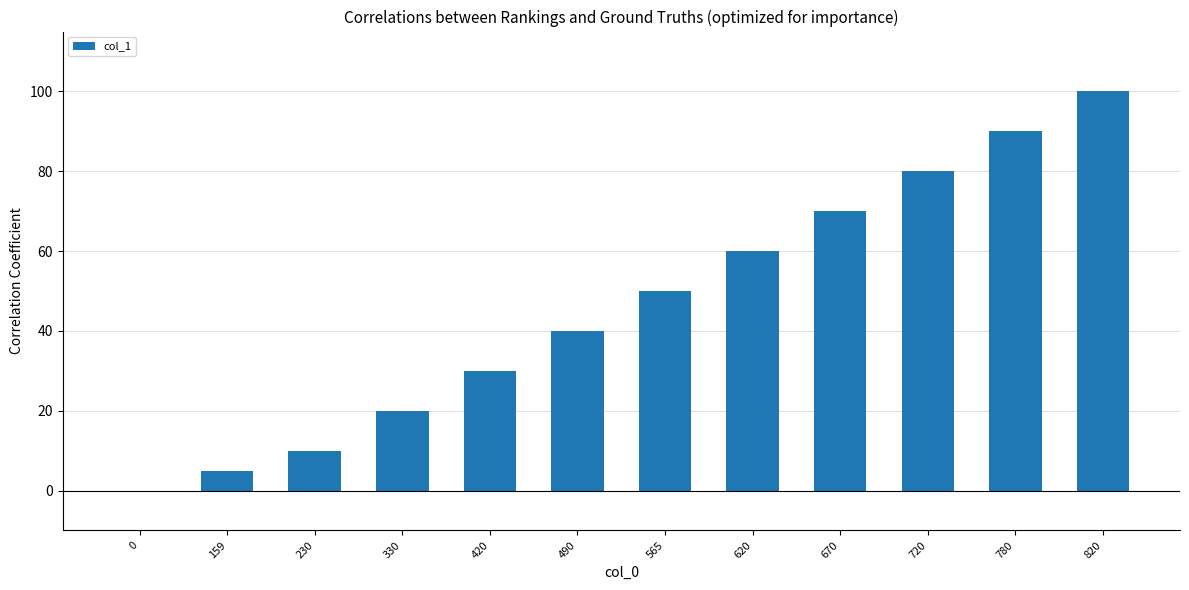

Which has a higher value, 620 or 159?

620